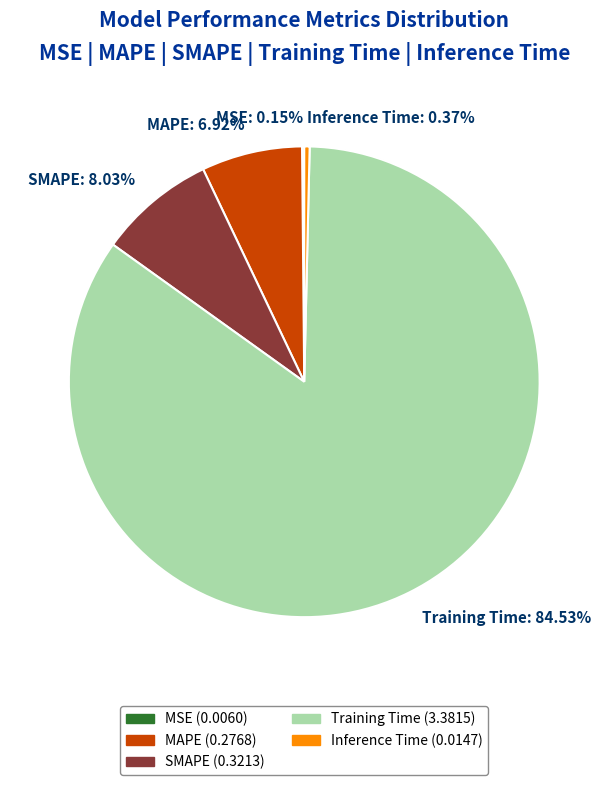

Which category has the biggest portion of the pie?

Training Time